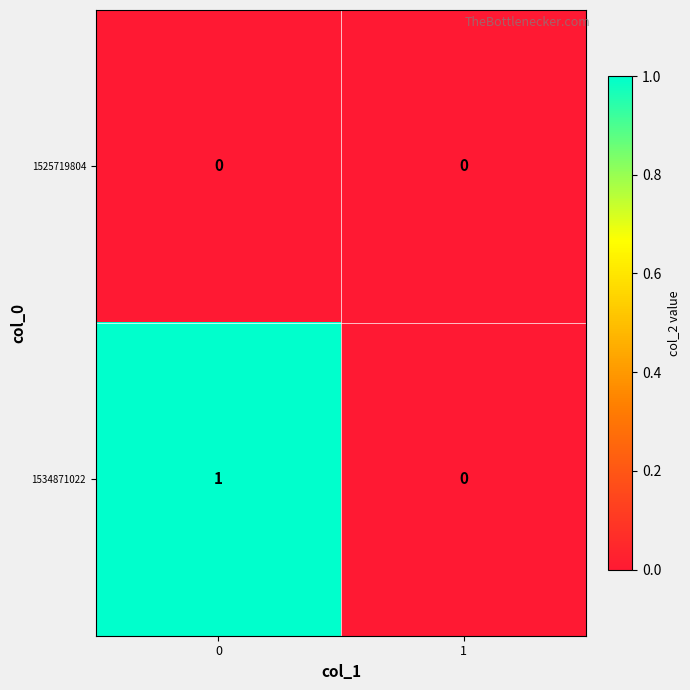

At 0, list the series in order from smallest to largest.

1525719804, 1534871022